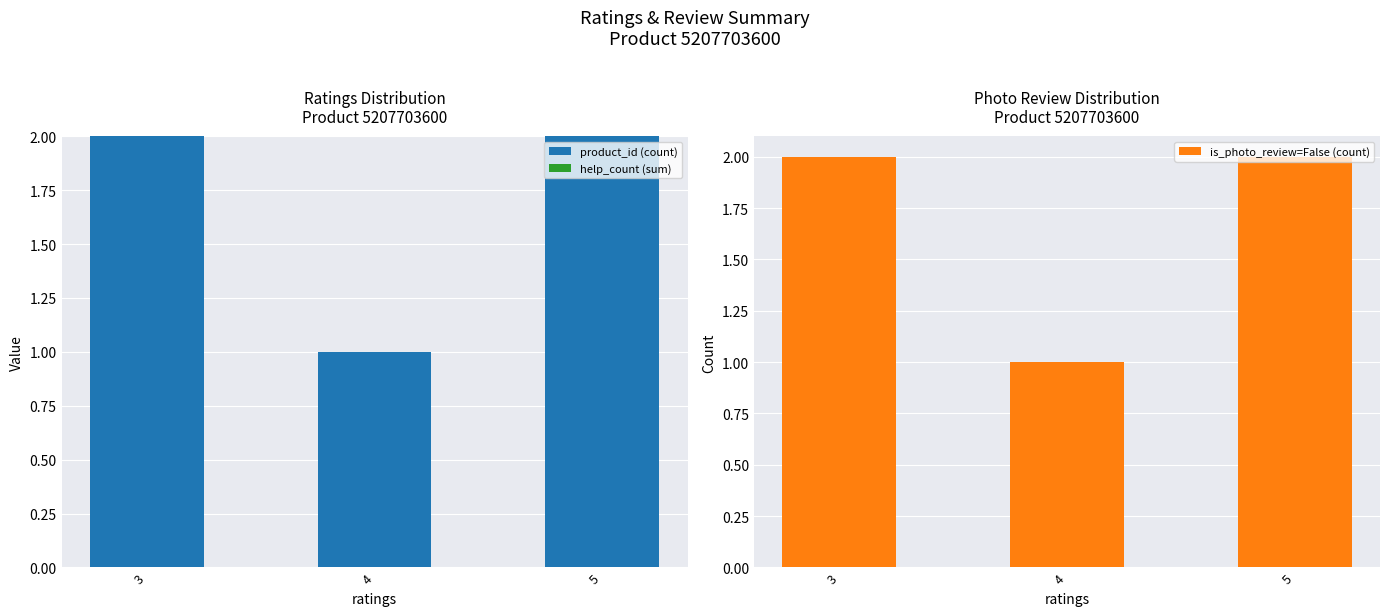

Between 4 and 5, which is larger?

5